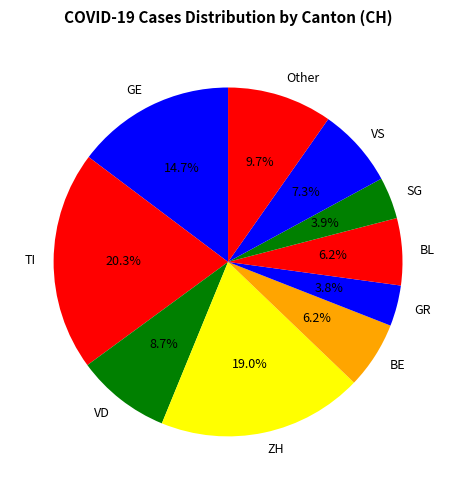

To the nearest percent, what is the average slice percentage?

10%